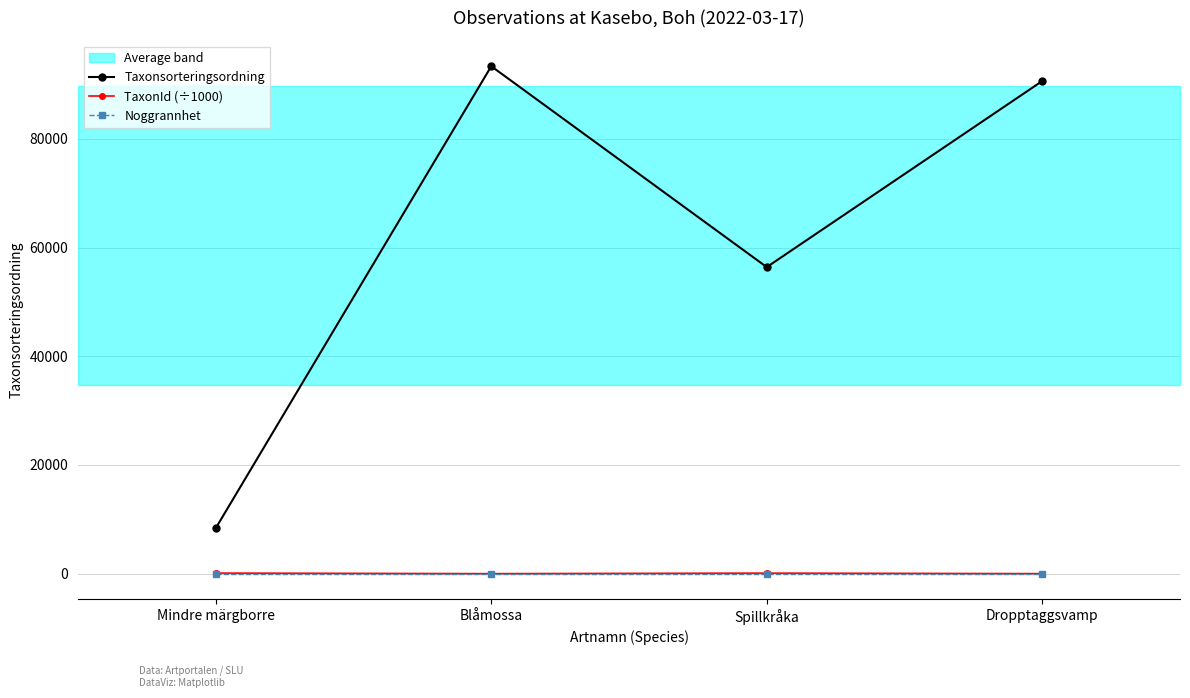

What is the lowest value of the TaxonId (÷1000) series?

2.2